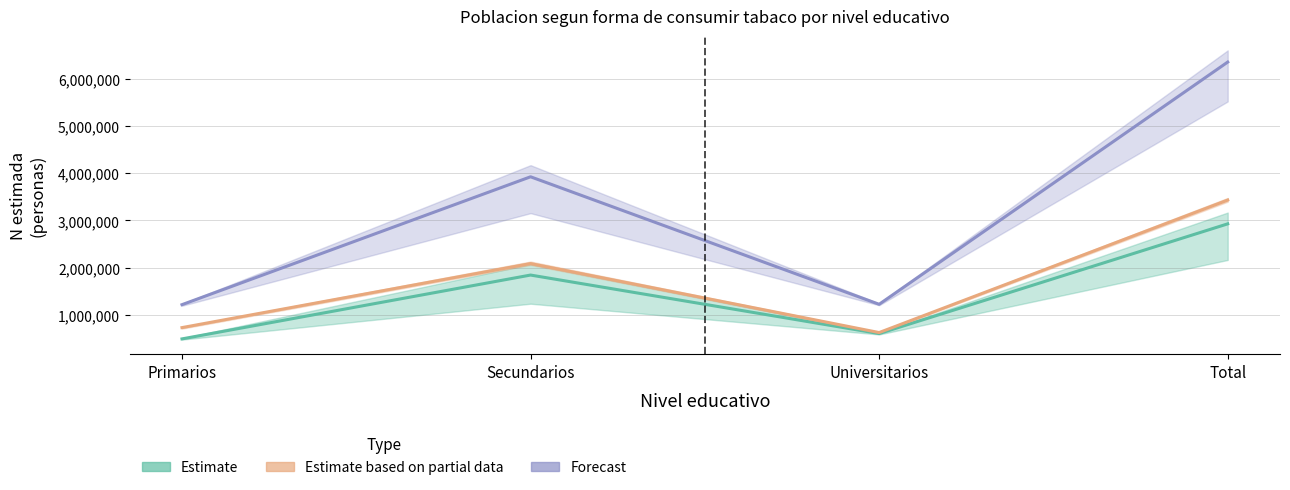

What is the value of the Estimate (No fumo nunca - Hombre) point at the 3rd from the left?

599490